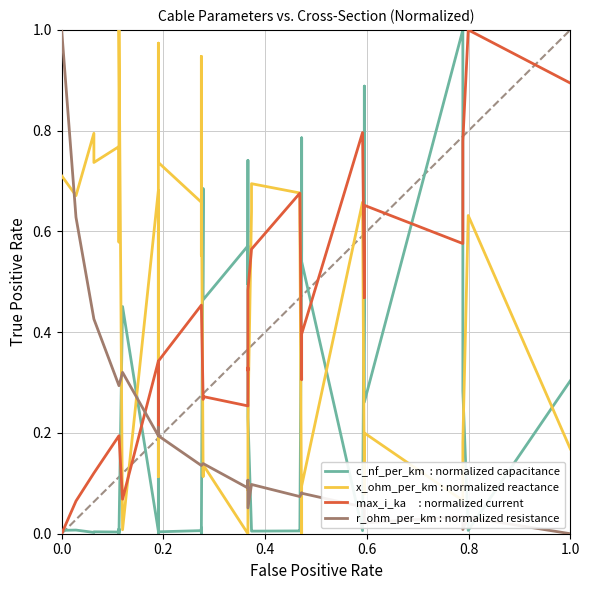

At how many categories does at least one series exceed 0?

40